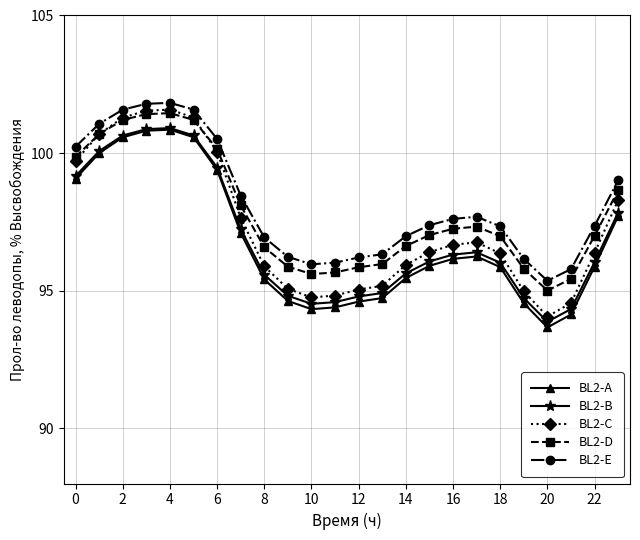

What is the minimum value for BL2-C?

94.1